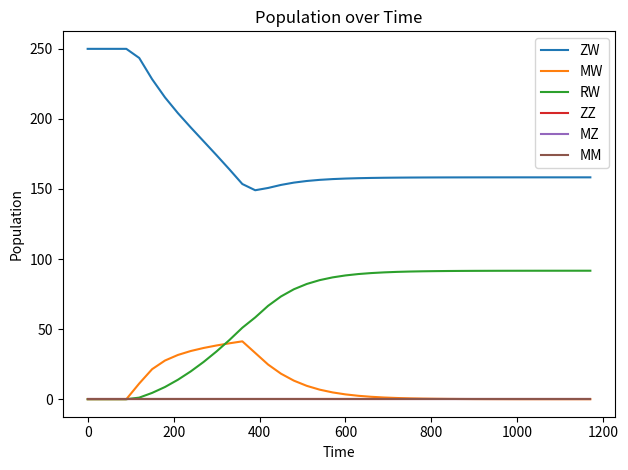

What is the difference between the second highest and minimum values in the MW series?

39.9